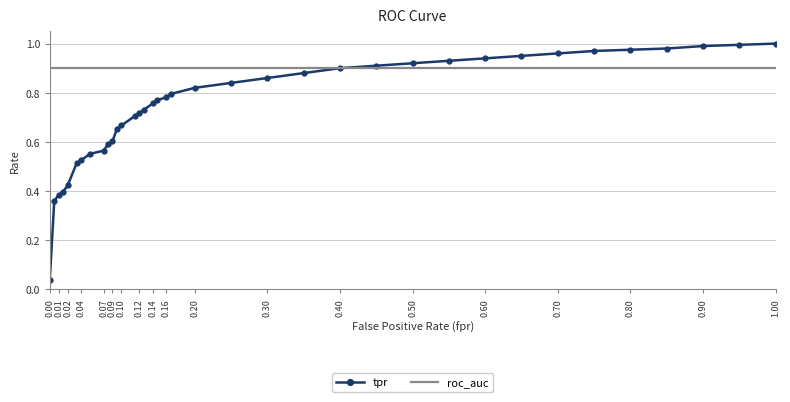

What are all the series names shown in the legend?

tpr, roc_auc